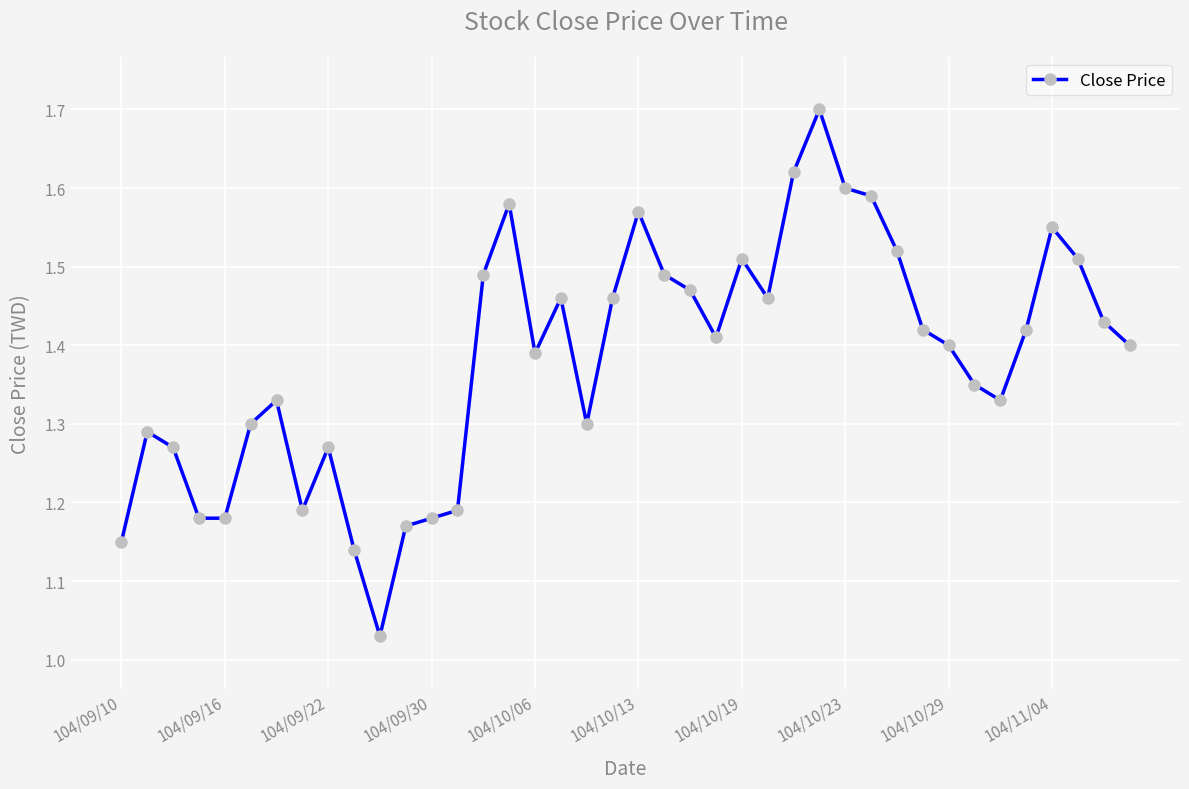

How many points are higher than both their immediate neighbors (excluding endpoints)?

9